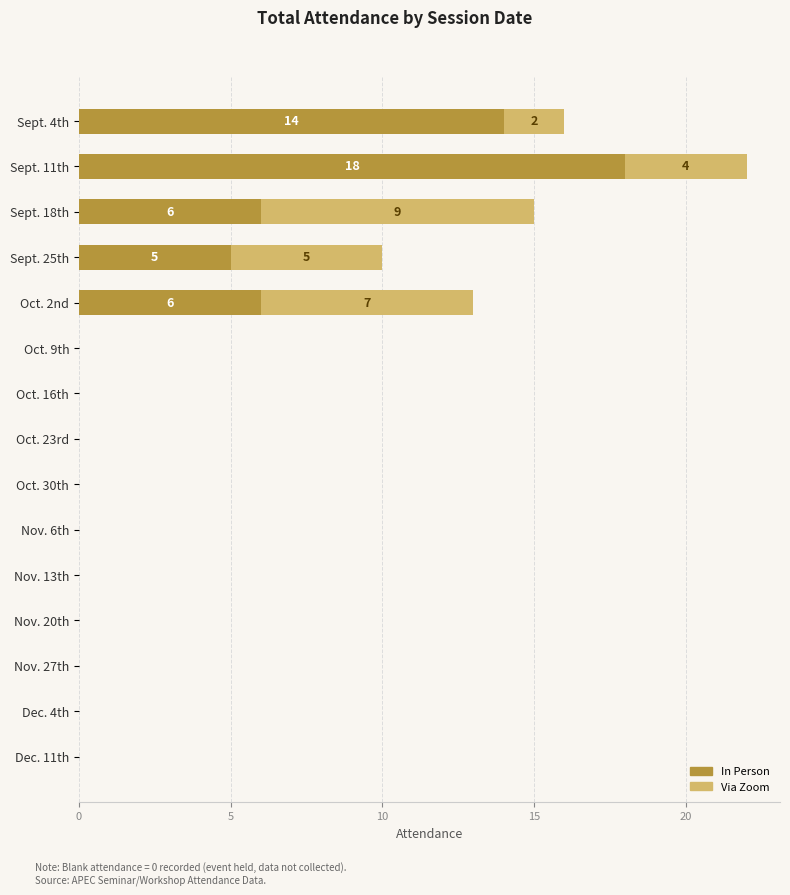

Count the number of data series in this chart.

2